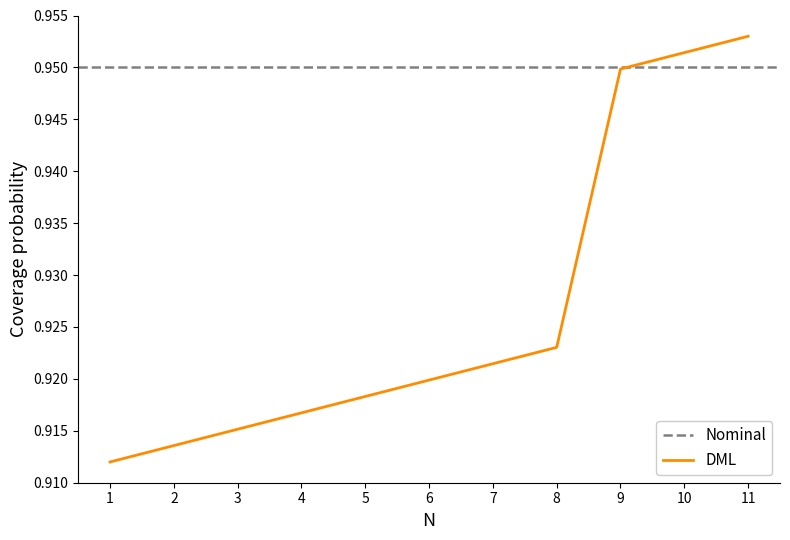

Count the values in the range 0 to 1.

11